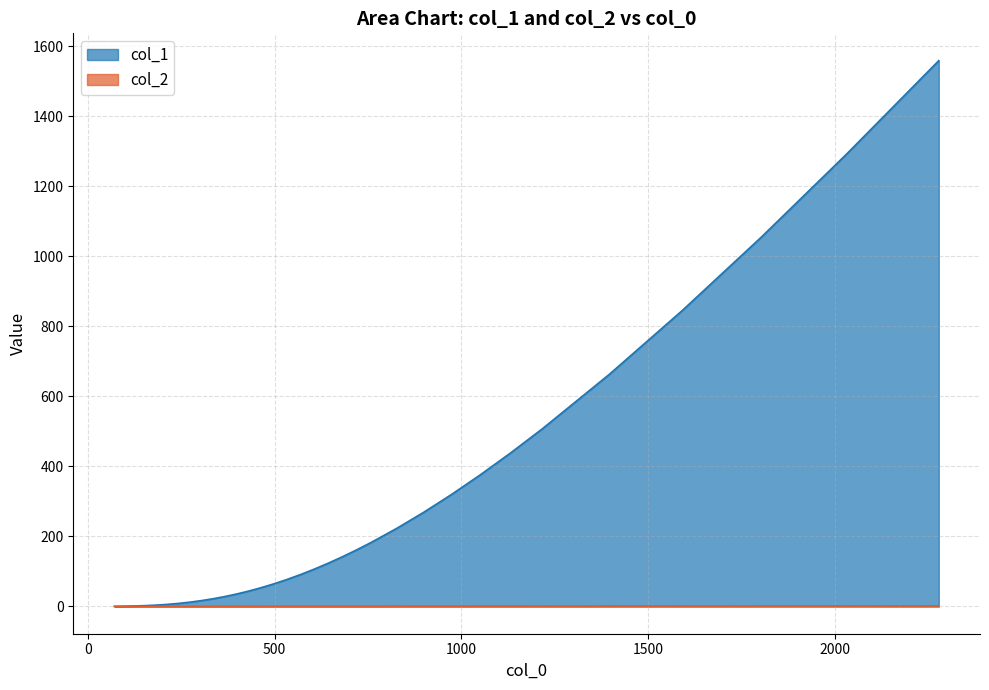

True or false: col_2 and col_1 intersect in this chart.

False